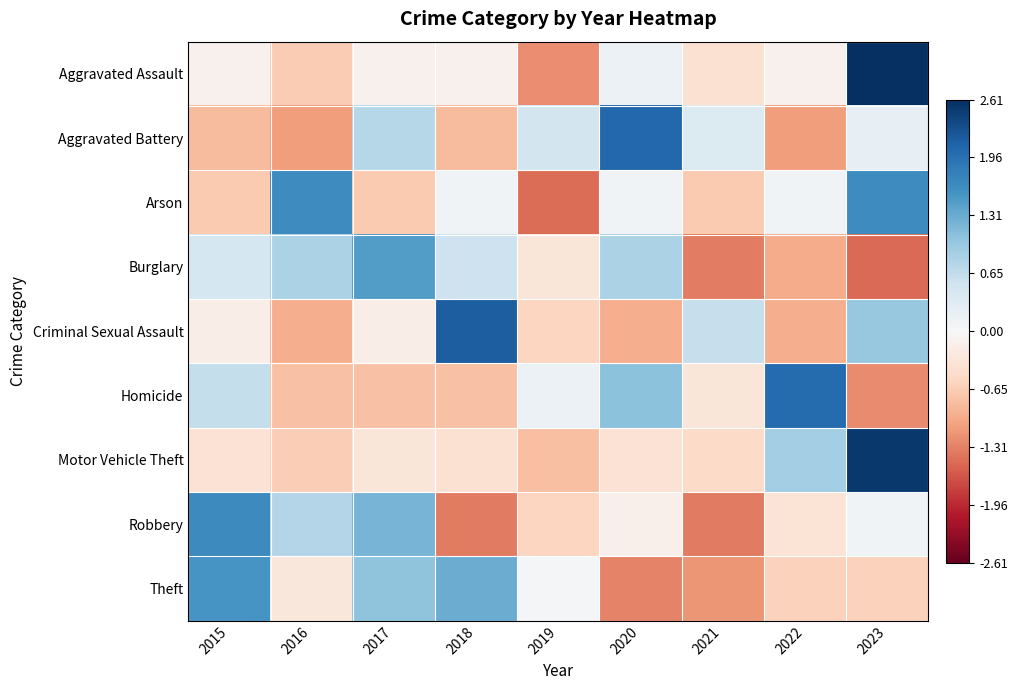

How many categories are shown in the chart?

9